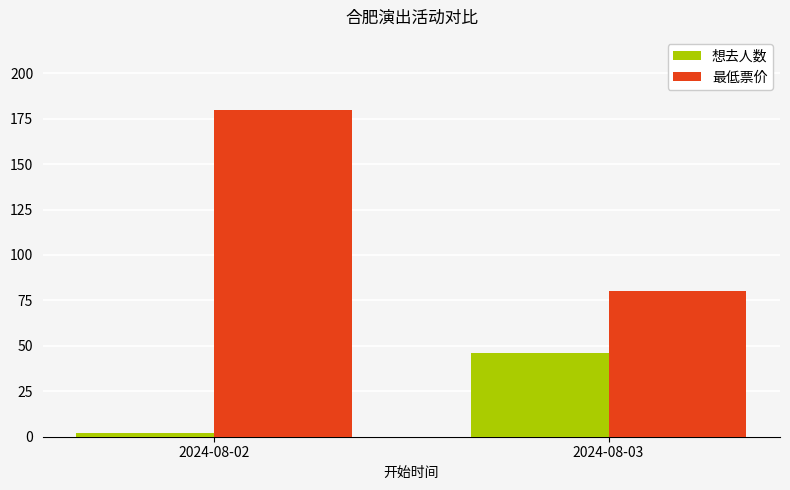

The value of 想去人数 at 2024-08-03 is 69. True or false?

False